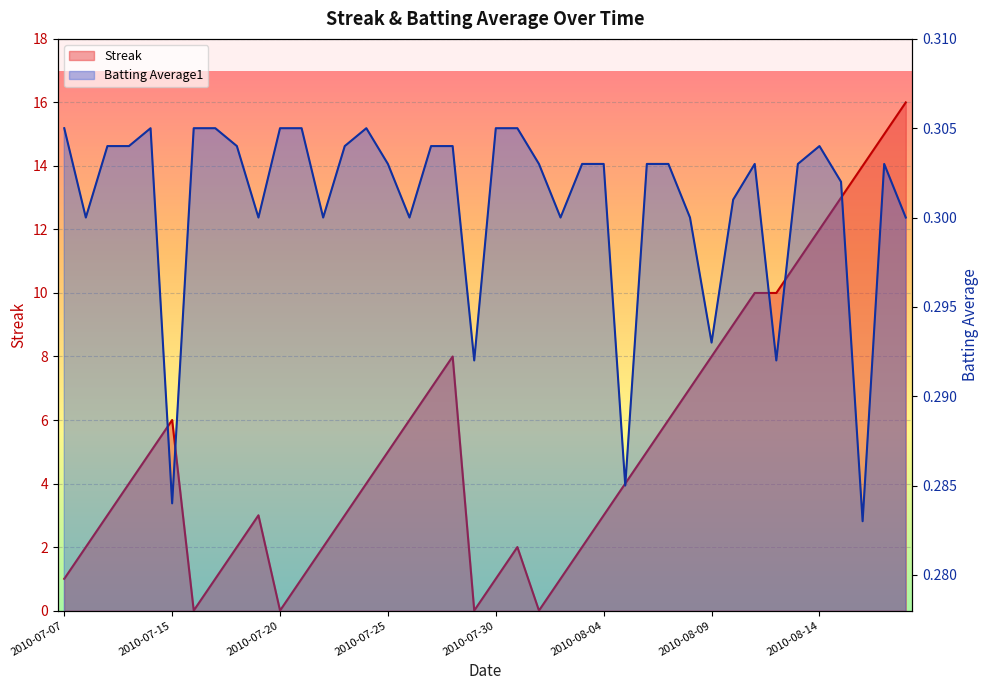

Count the Batting Average1 values in the range 0 to 1.

40